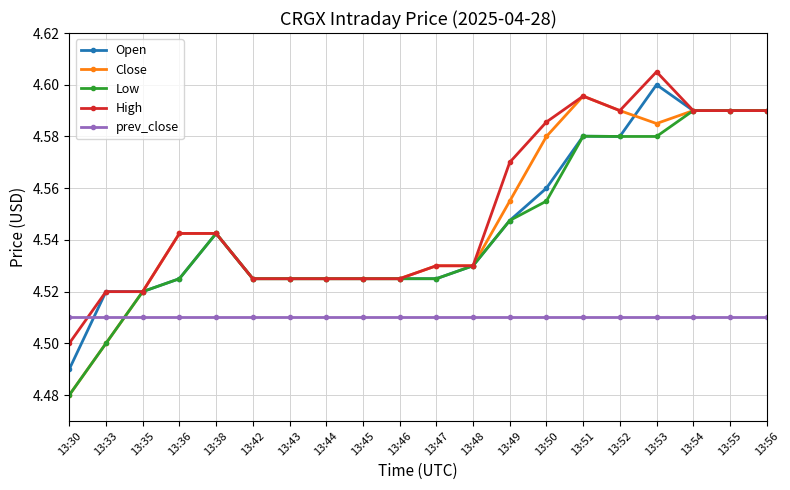

True or false: prev_close has a value of 6.1 at 13:35.

False